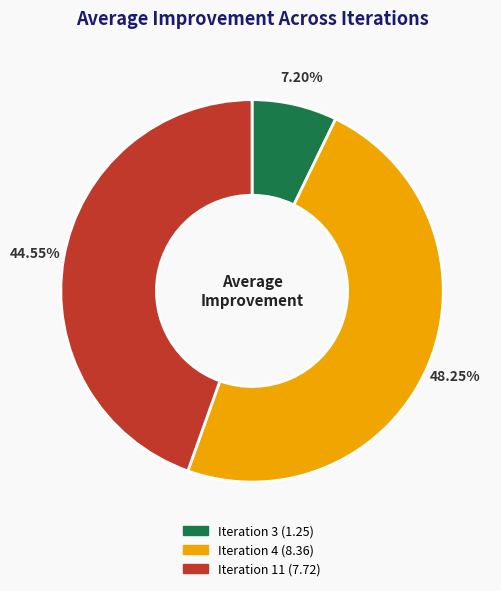

To the nearest percent, what is the difference between the largest and smallest slice percentages?

41%